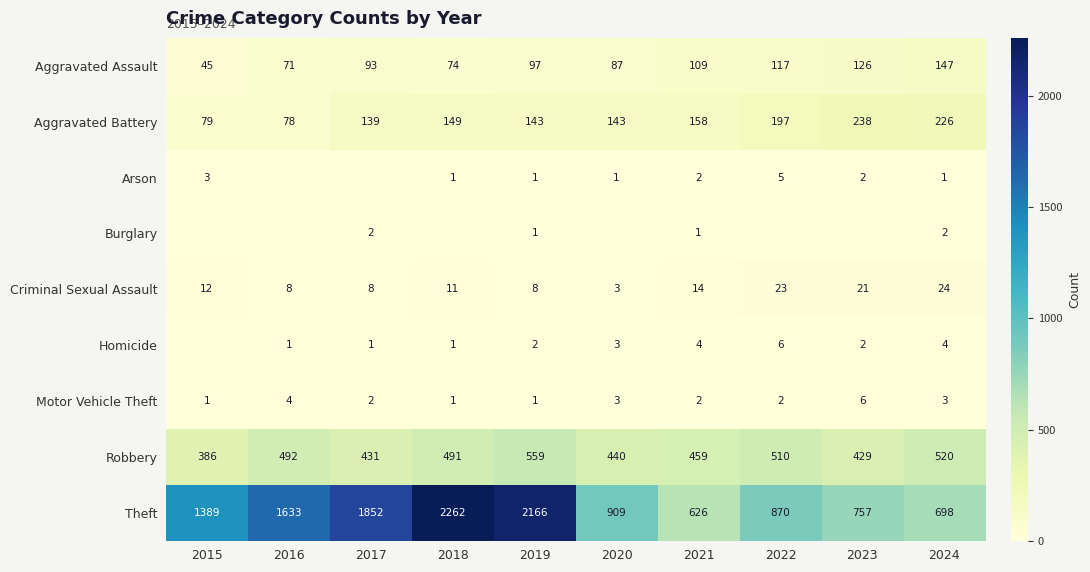

What is the difference between the maximum and second lowest values in the Theft series?

1564